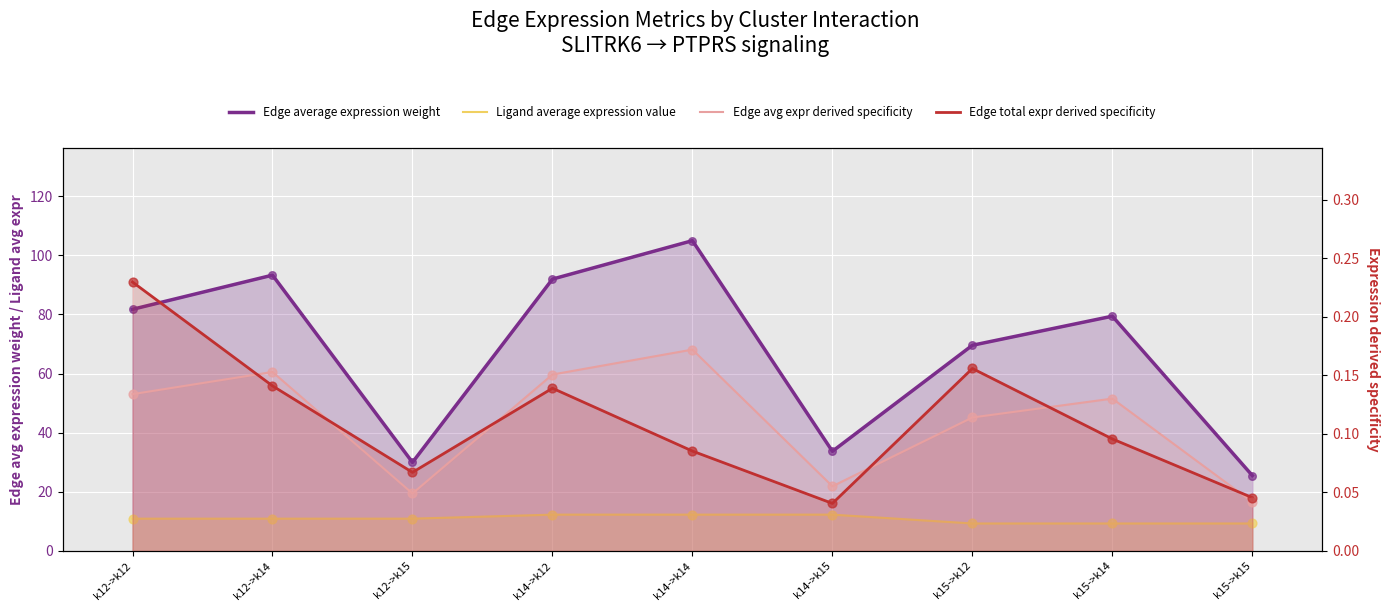

Which series contains the highest Y value?

Edge average expression weight